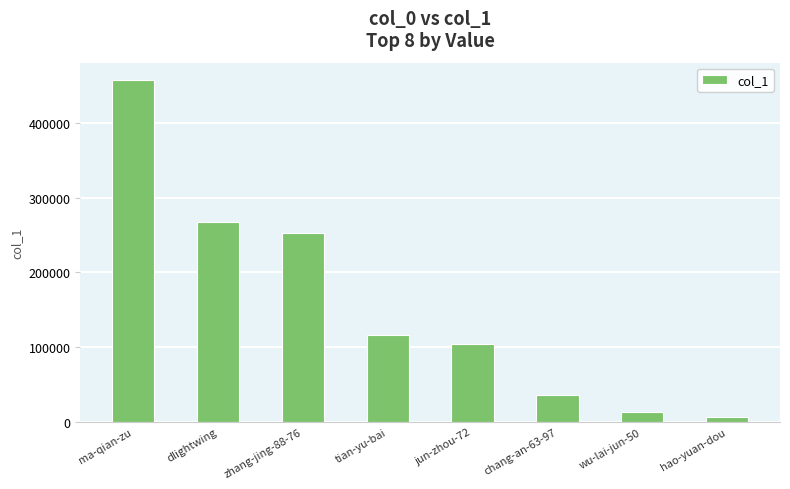

Reading left to right, extract all data points from this chart.

ma-qian-zu=457412	dlightwing=267526	zhang-jing-88-76=252339	tian-yu-bai=116567	jun-zhou-72=104203	chang-an-63-97=36030	wu-lai-jun-50=13343	hao-yuan-dou=6512